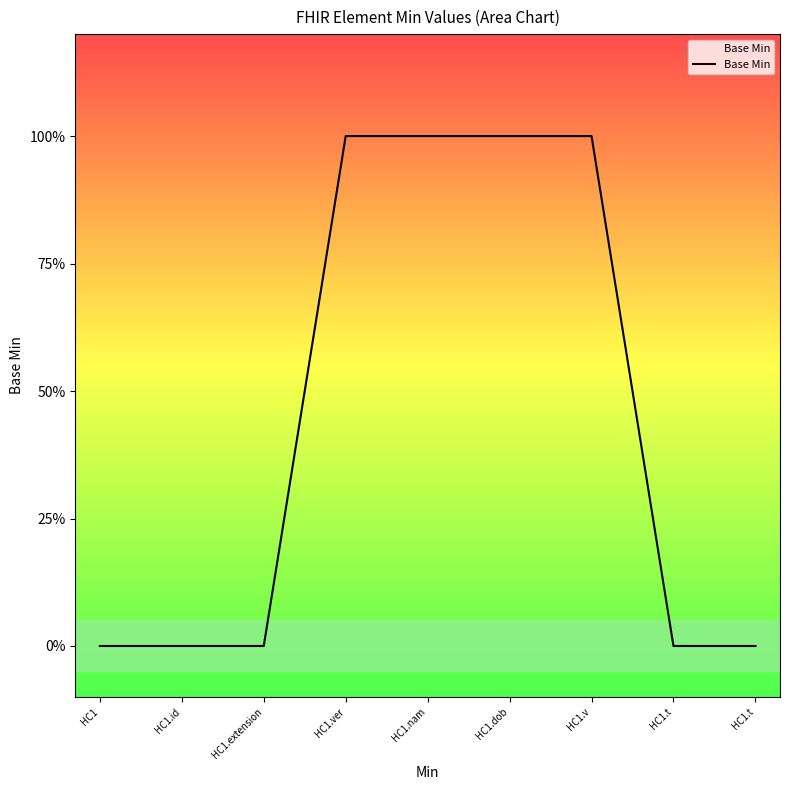

The value at HC1.dob is 1. True or false?

True